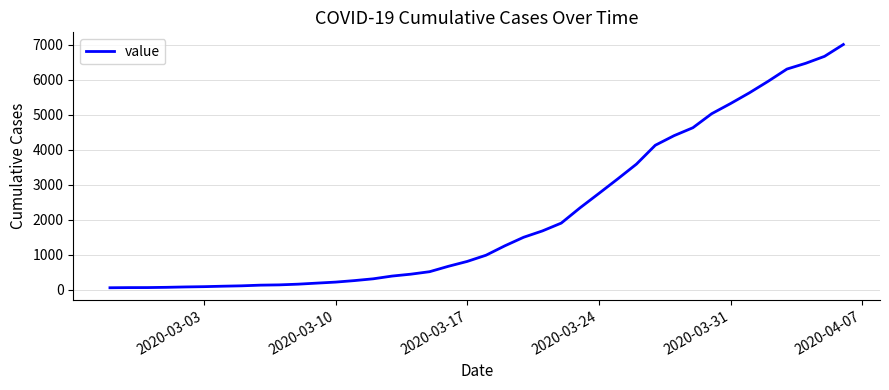

What is the maximum value shown in the chart?

7002